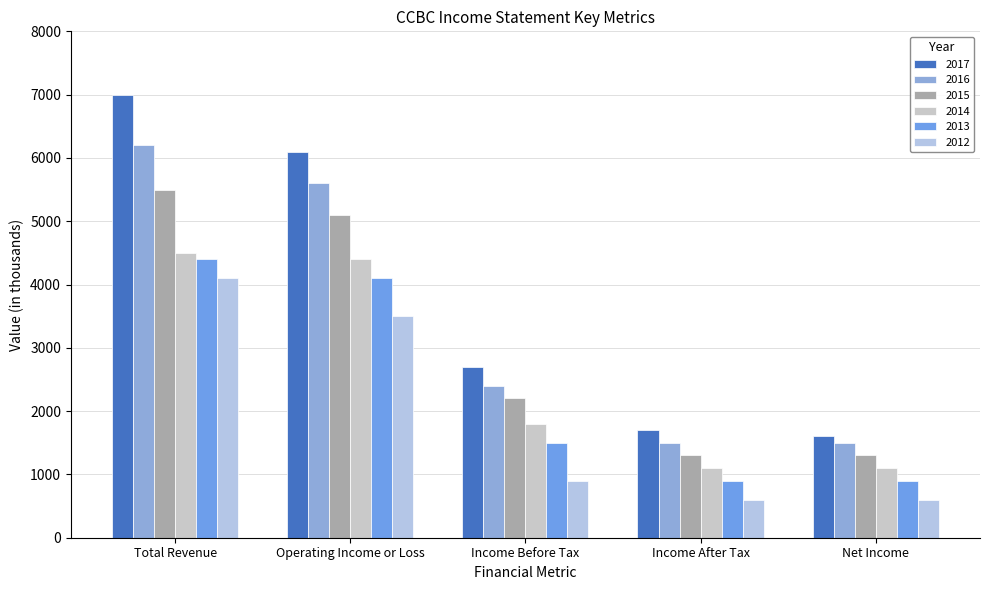

What is the minimum value for 2013?

900